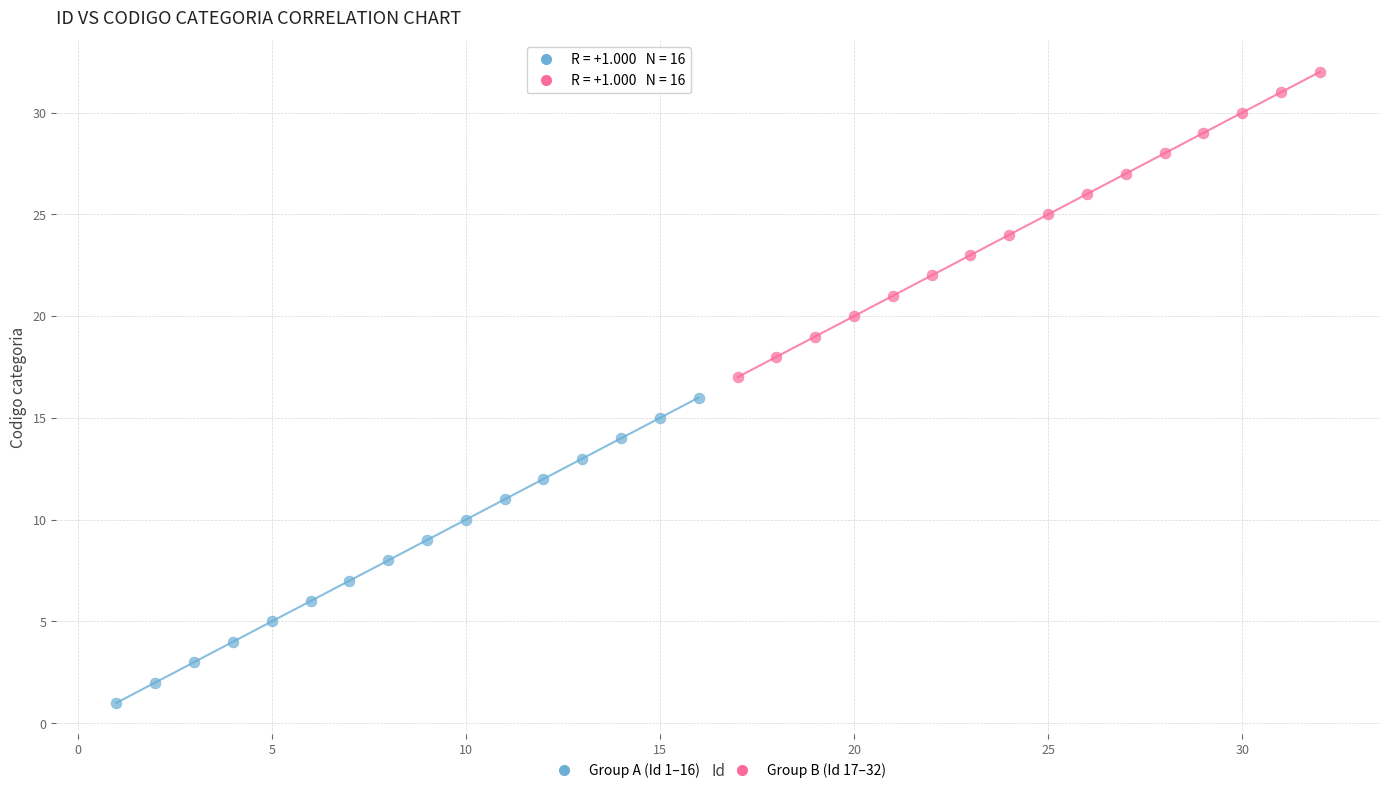

Which series reaches the minimum Y coordinate?

Group A (Id 1–16)